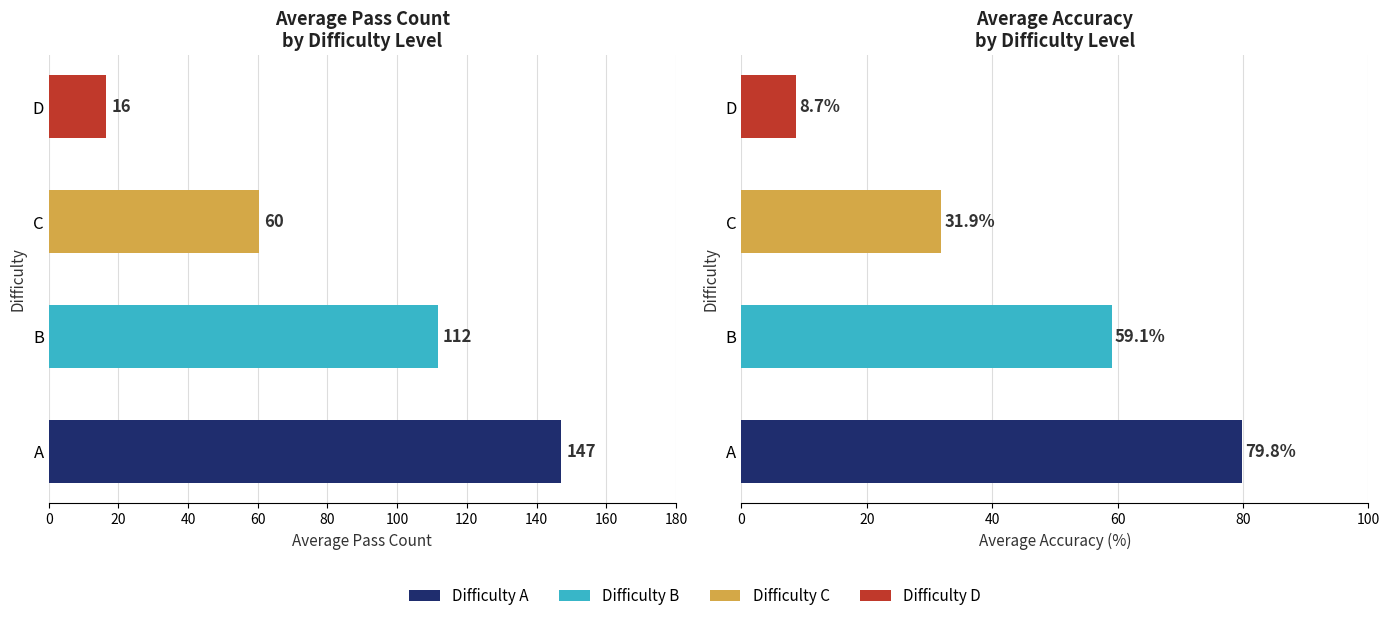

What is the value of the Avg Pass Count bar at the 4th from the left?

16.4